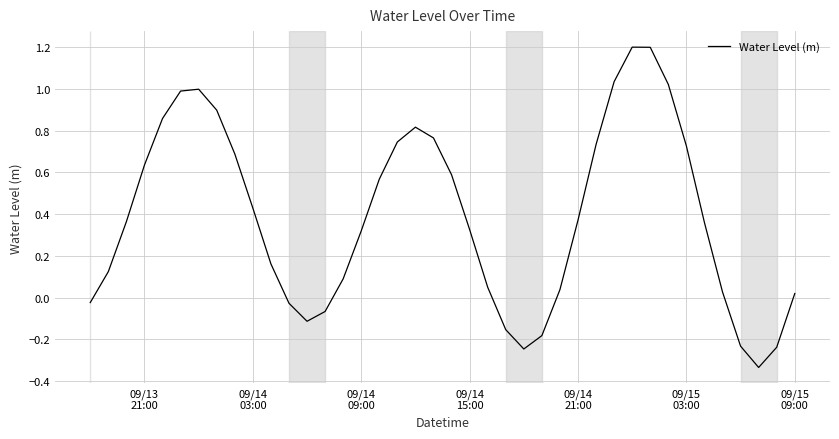

What is the sum of all values?

15.5